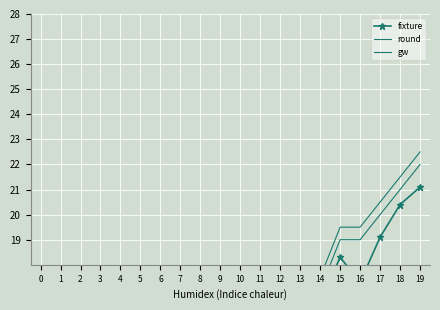

True or false: gw has more than 1 points higher than both neighbors.

False